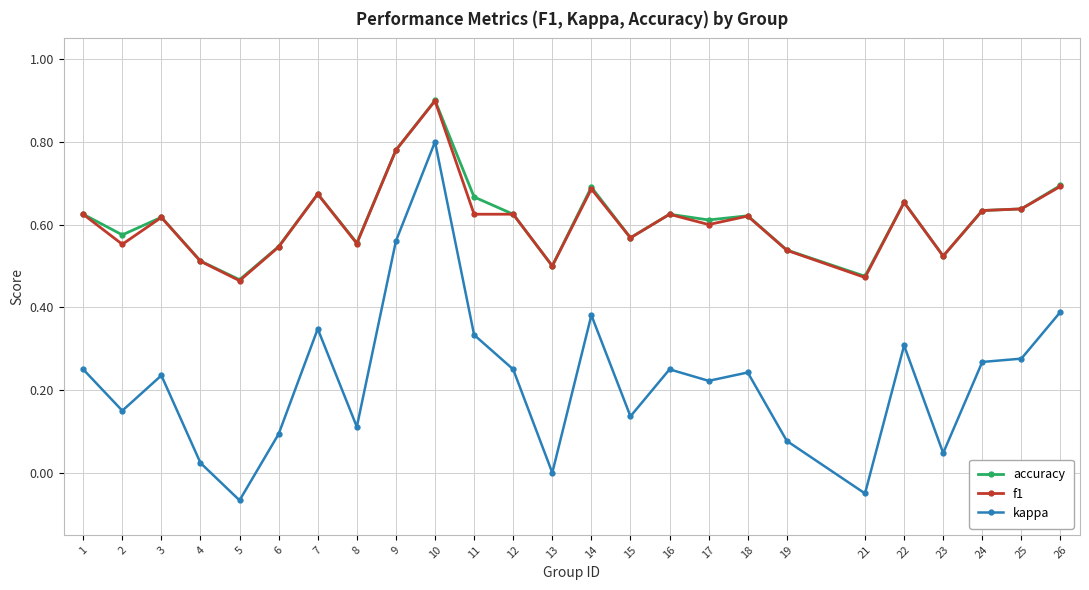

Which series has the largest range (max minus min)?

kappa